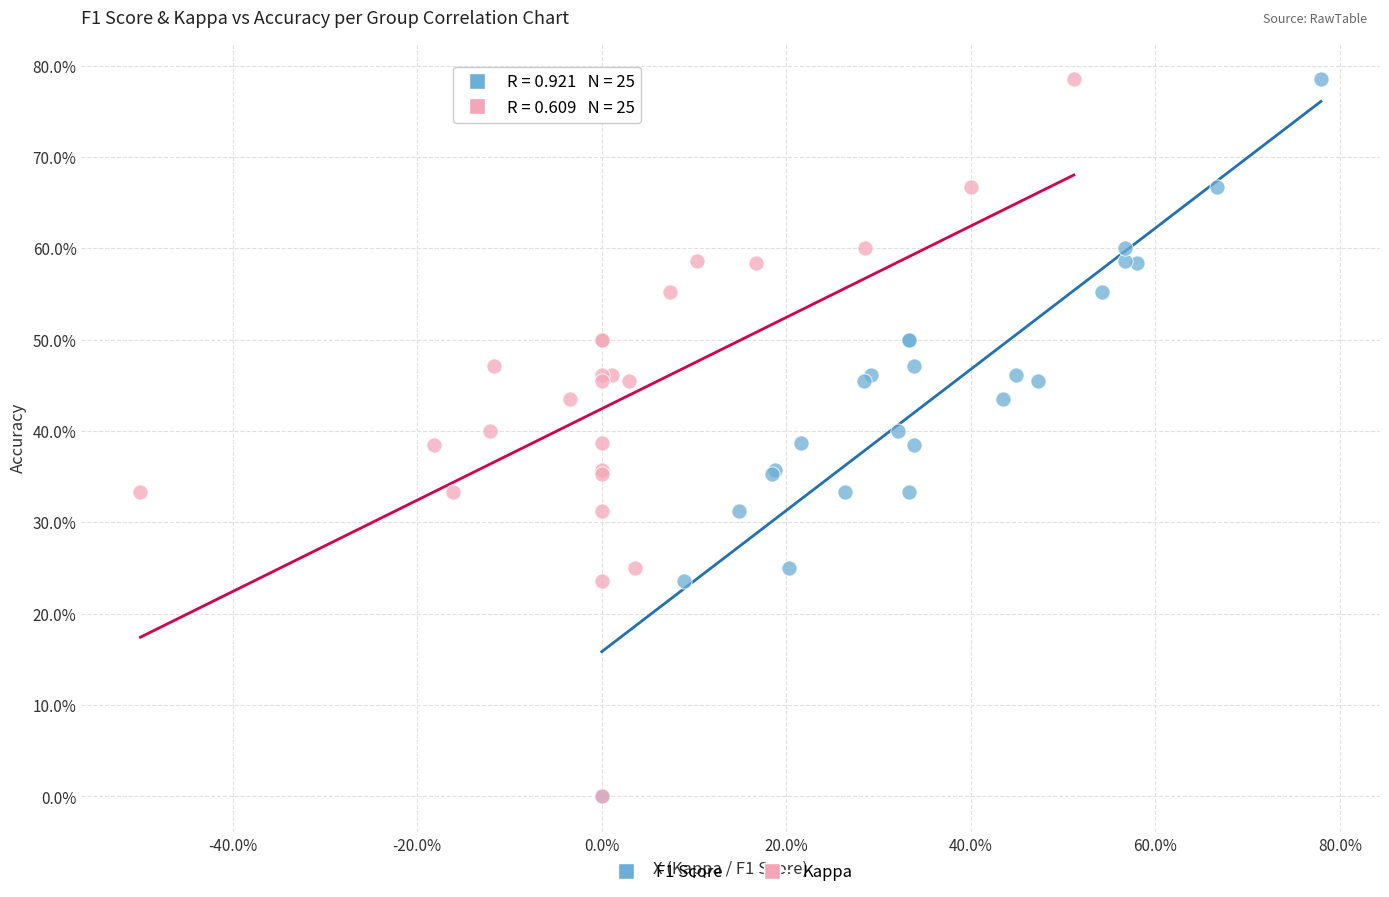

What are all the series names shown in the legend?

F1 Score, Kappa